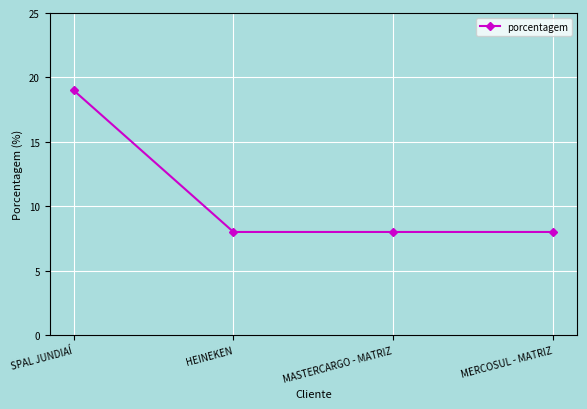

Count the values in the range 8 to 19.

4